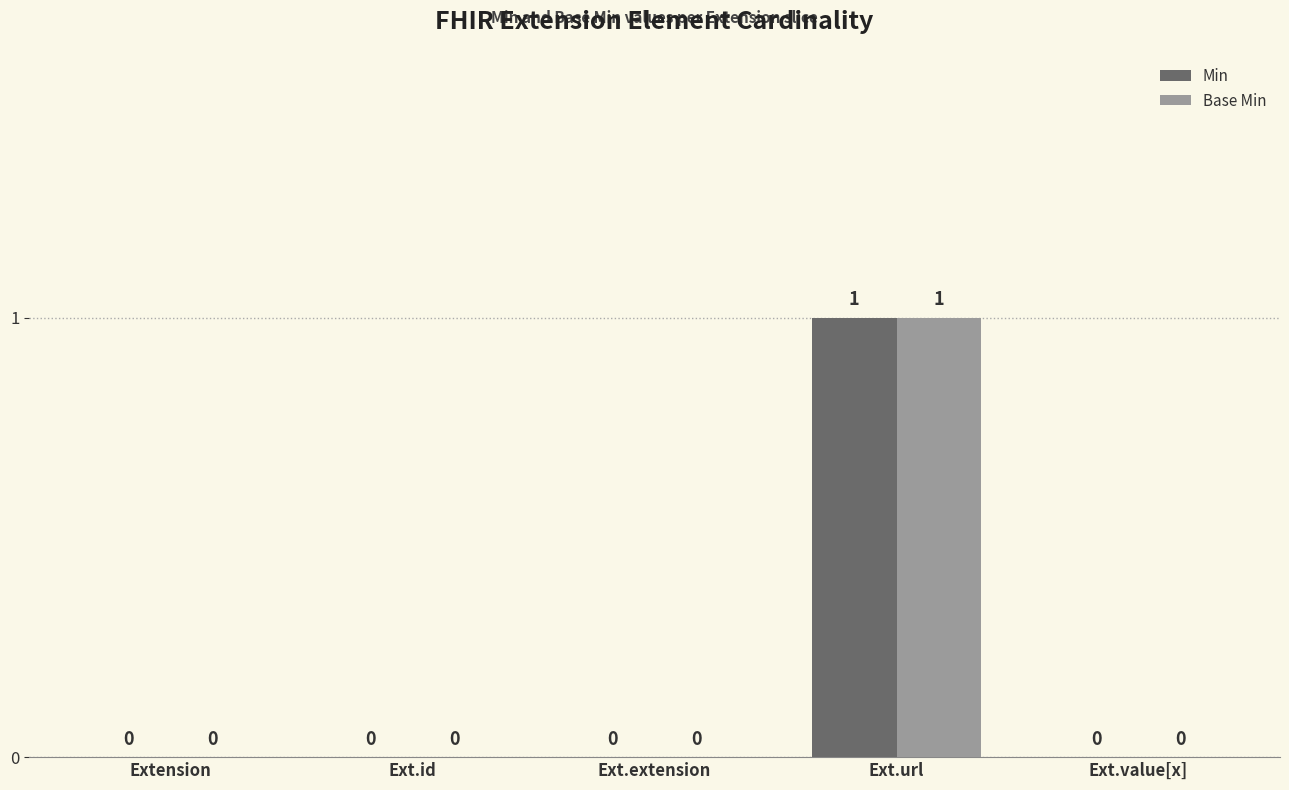

The Base Min series shows -1 at Extension. True or false?

False